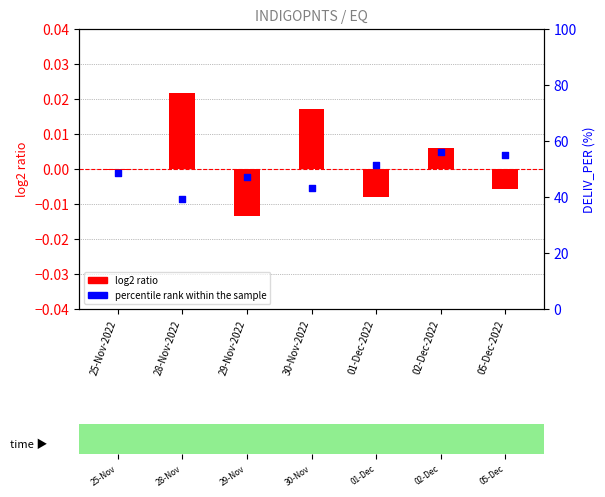

What are all the series names shown in the legend?

log2 ratio, percentile rank within the sample